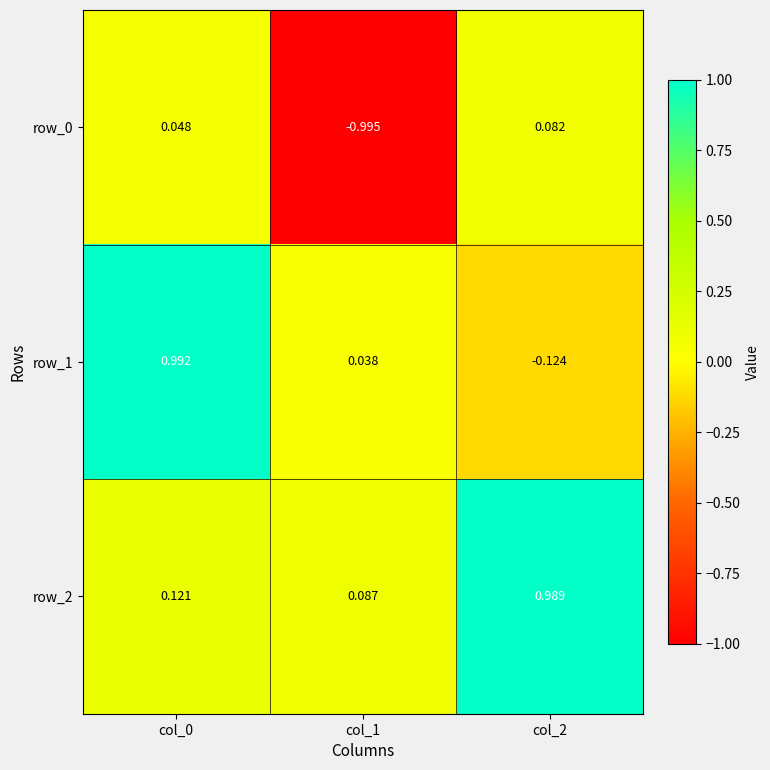

Is the value of row_1 at col_0 greater than the value of row_0 at col_0?

Yes